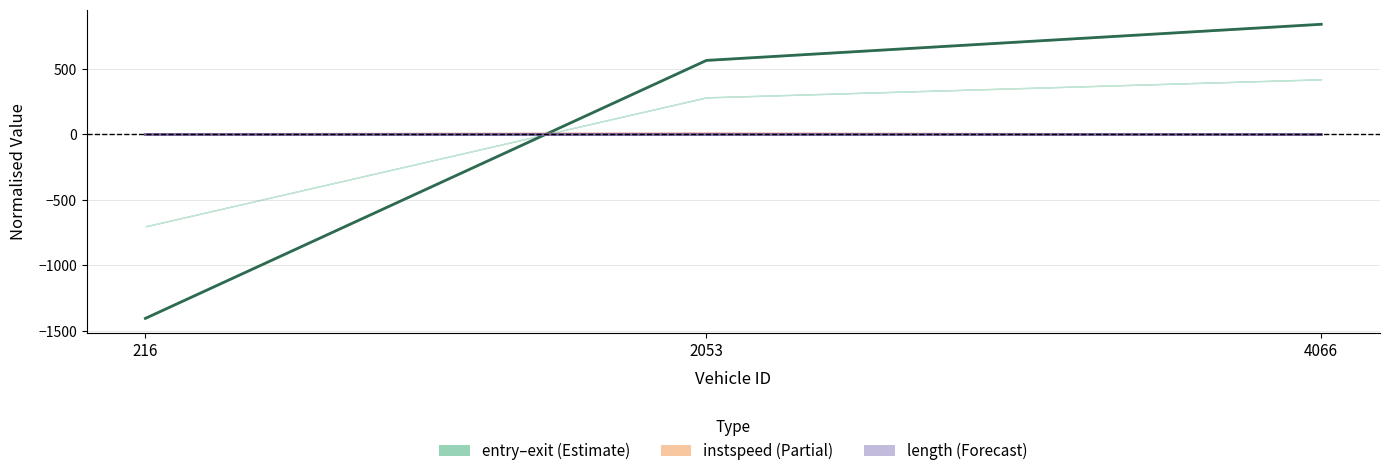

Is this an area chart (filled region under the line)?

No